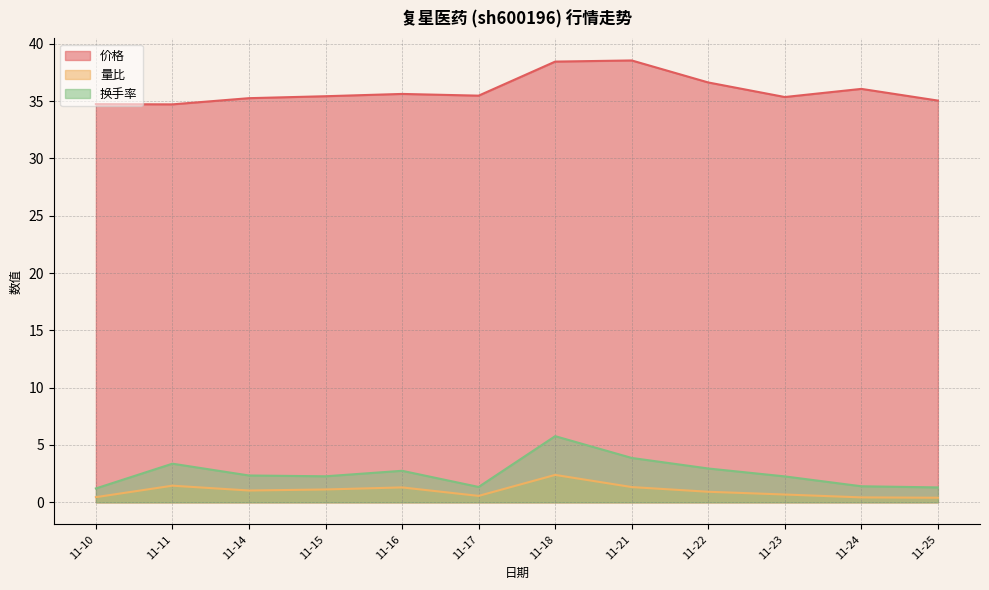

What is the value of the 价格 point at the 2nd from the left?

34.7